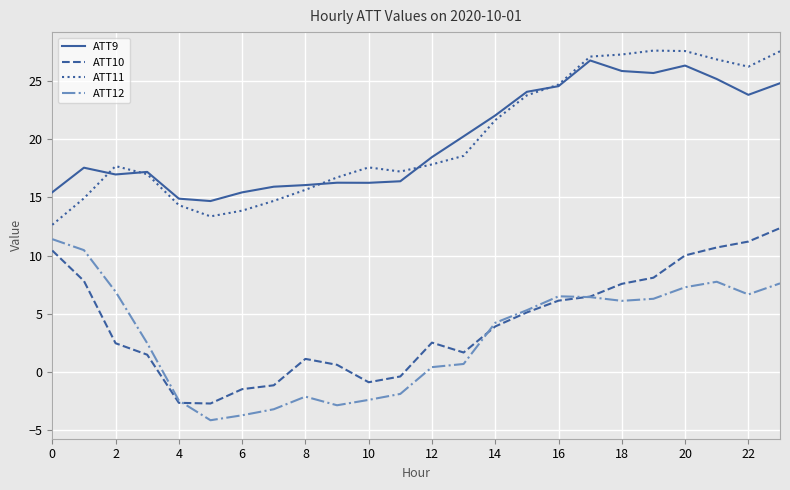

How many categories are shown in the chart?

24